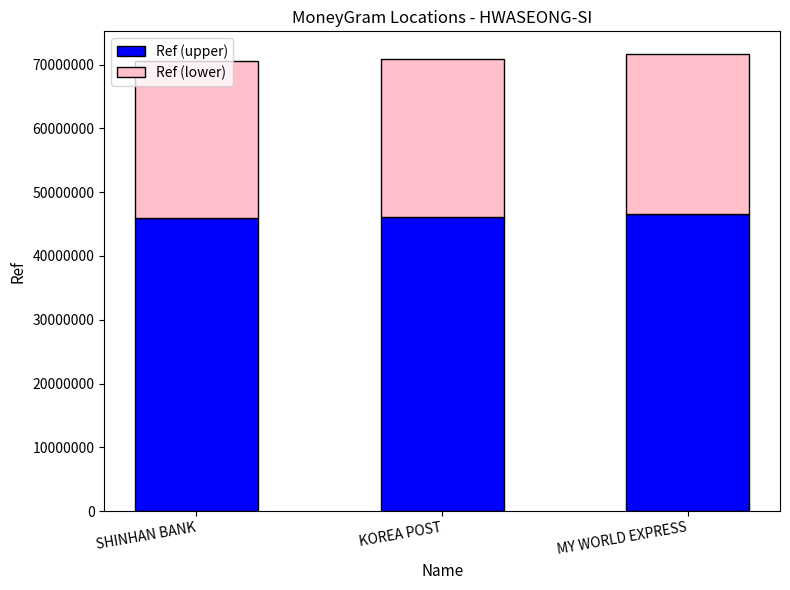

True or false: Ref (upper) has a value of 45906095.3 at SHINHAN BANK.

True